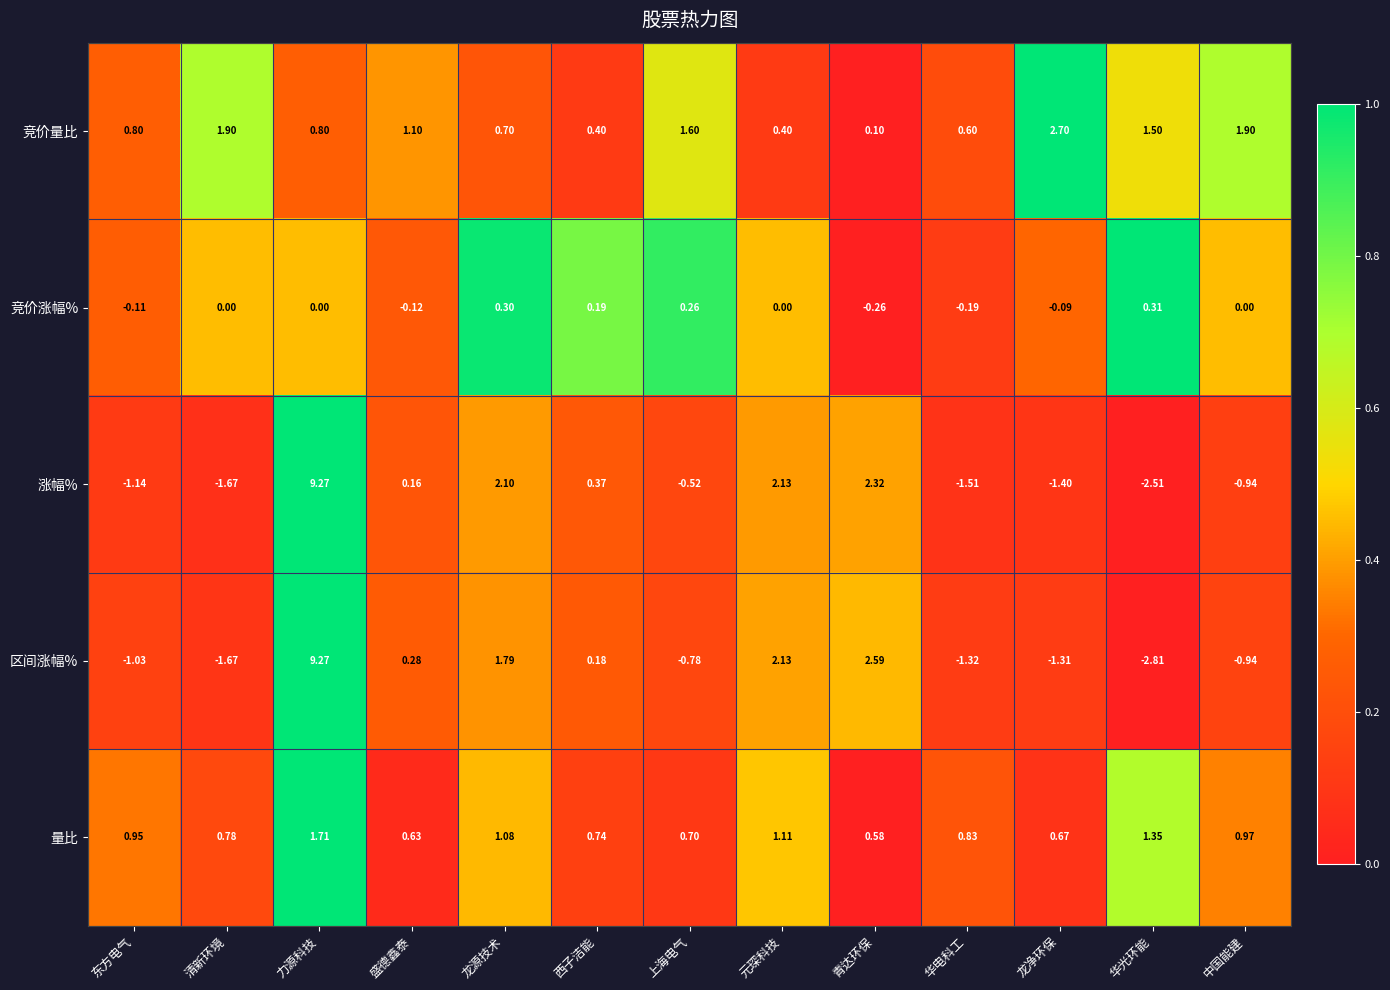

List the labels in order of 区间涨幅% value, smallest first.

华光环能, 清新环境, 华电科工, 龙净环保, 东方电气, 中国能建, 上海电气, 西子洁能, 盛德鑫泰, 龙源技术, 元琛科技, 青达环保, 力源科技